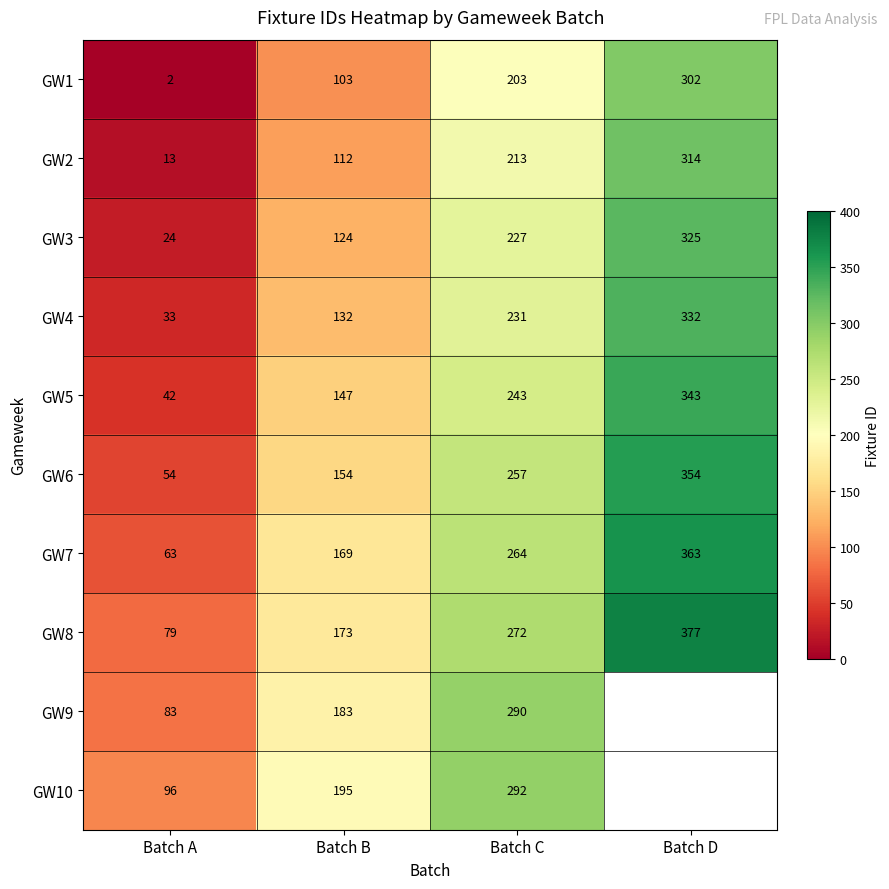

Count the GW7 values in the range 169 to 363.

3